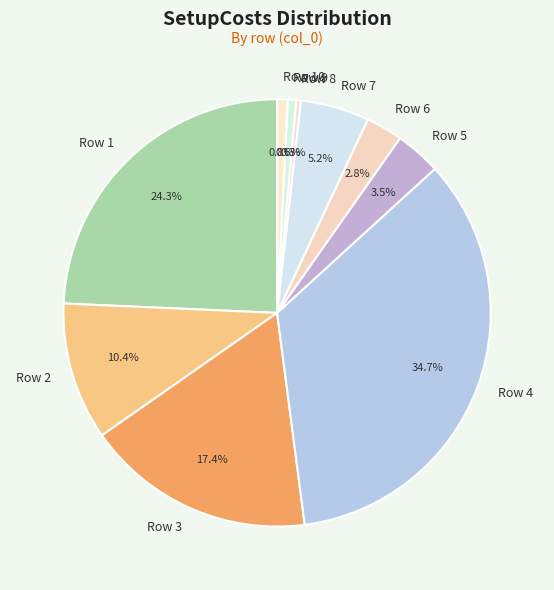

Is there a majority slice in this chart?

No